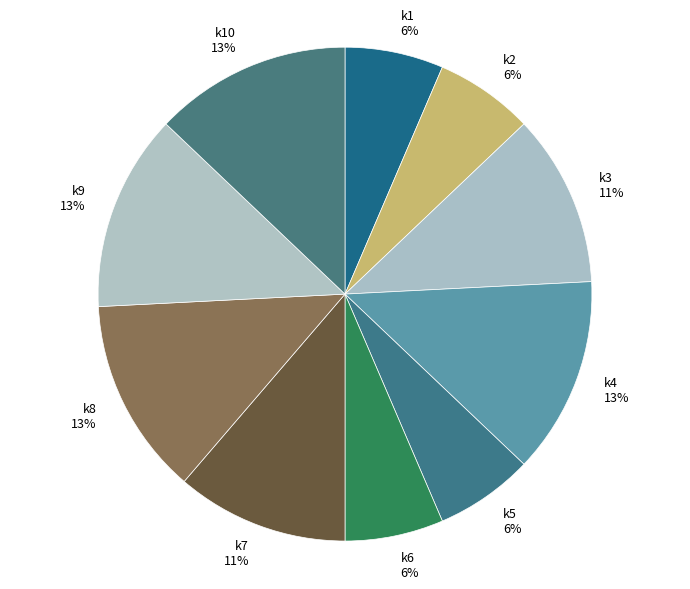

To the nearest percent, what is the average slice percentage?

10%